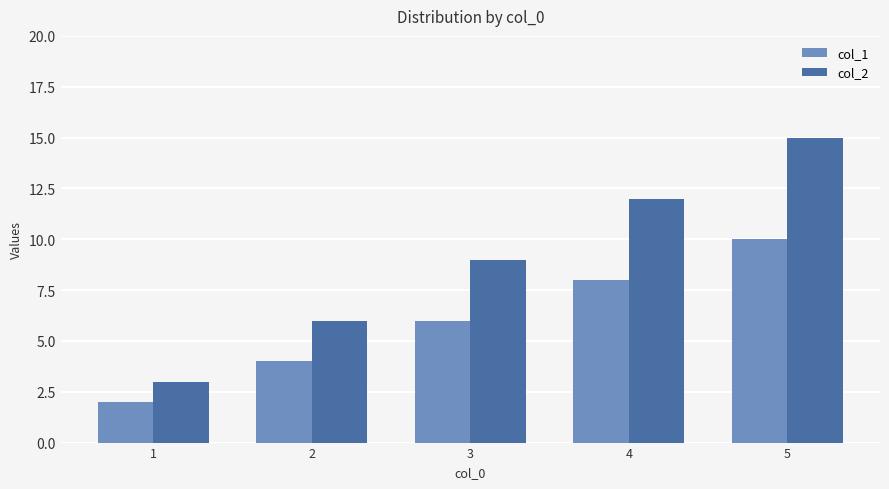

At which label is col_2 closest to 9?

3